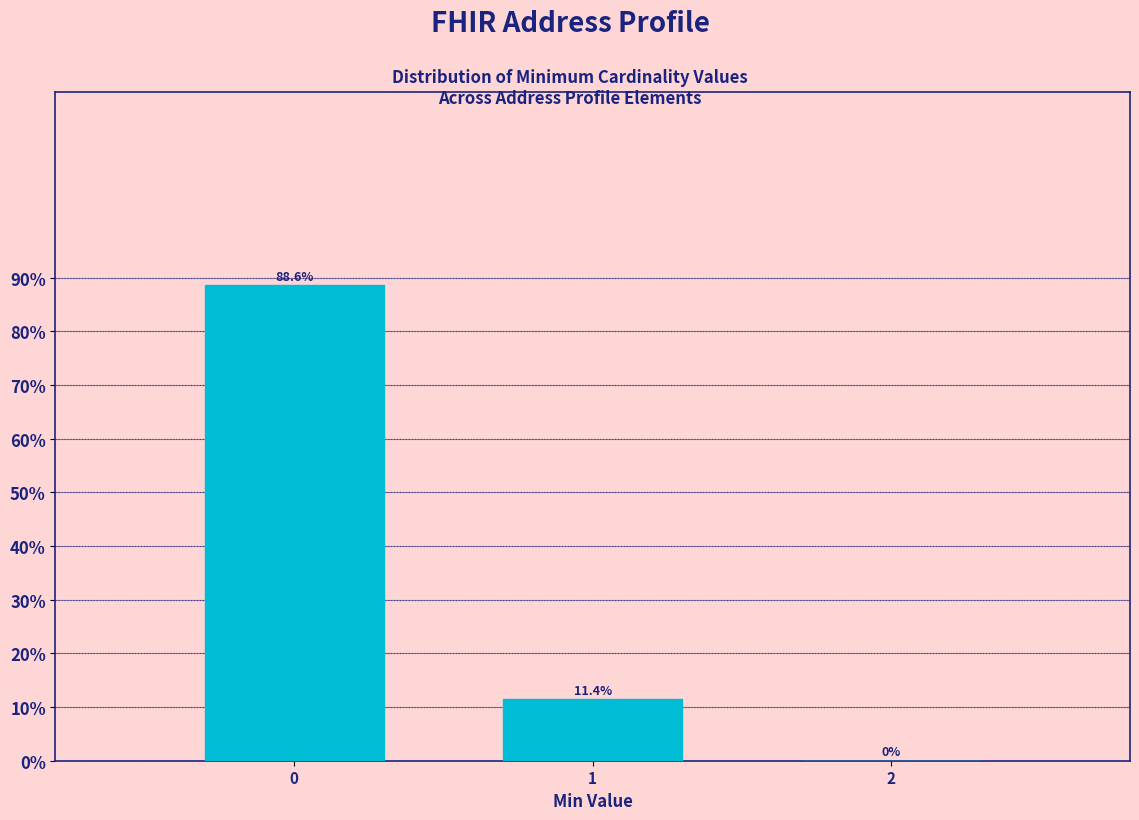

Reading right to left, what are all the values shown in this chart?

2=0.0	1=11.4	0=88.6